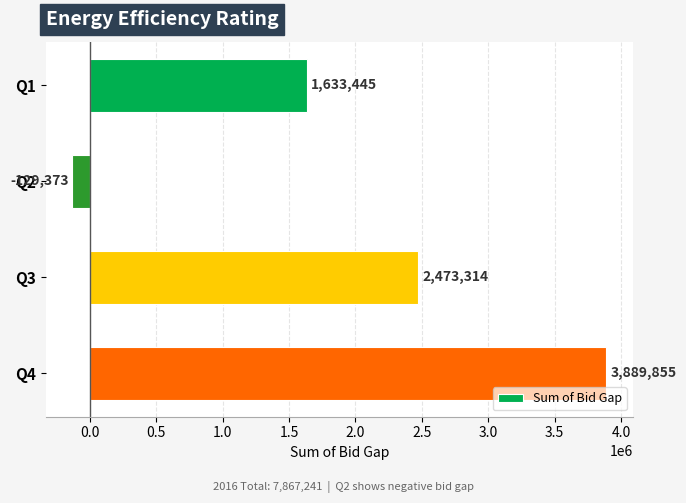

What is the approximate value at Q4?

3889855